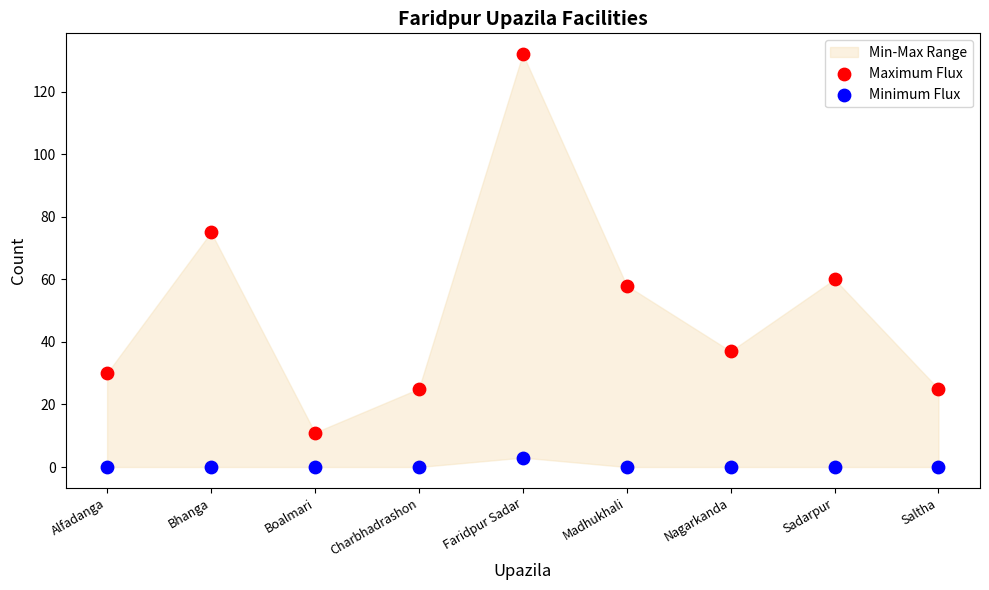

In the Maximum Flux series, what Y value is closest to 71?

75